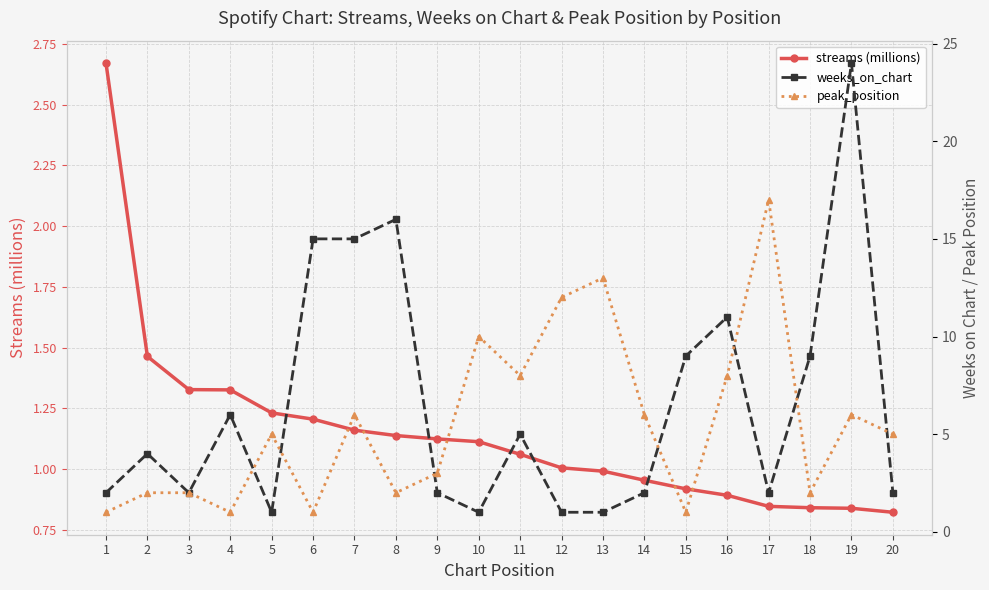

What is the minimum value shown in the chart?

0.8